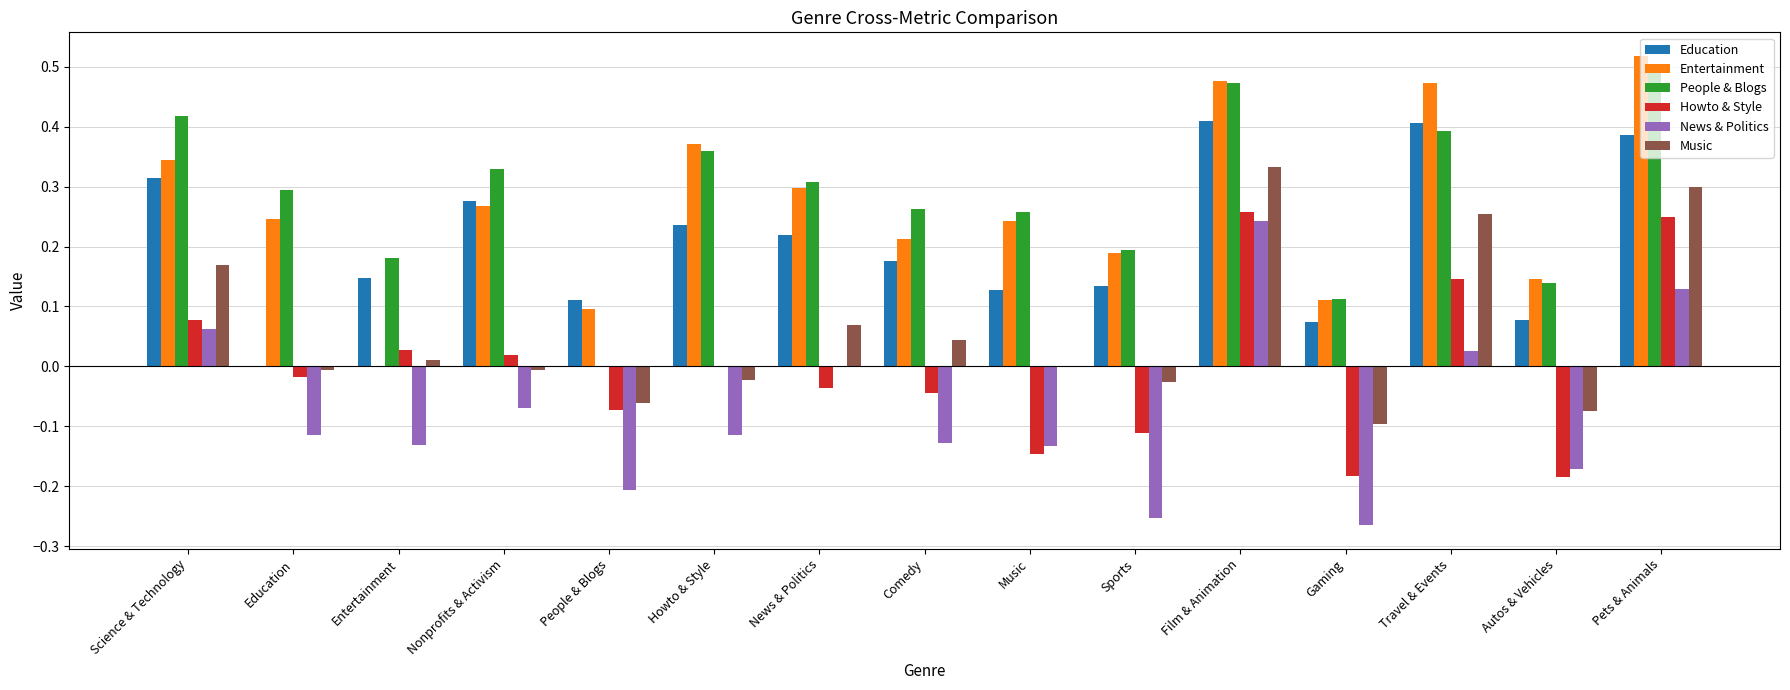

What is the sum of the People & Blogs values at News & Politics and Pets & Animals?

0.8